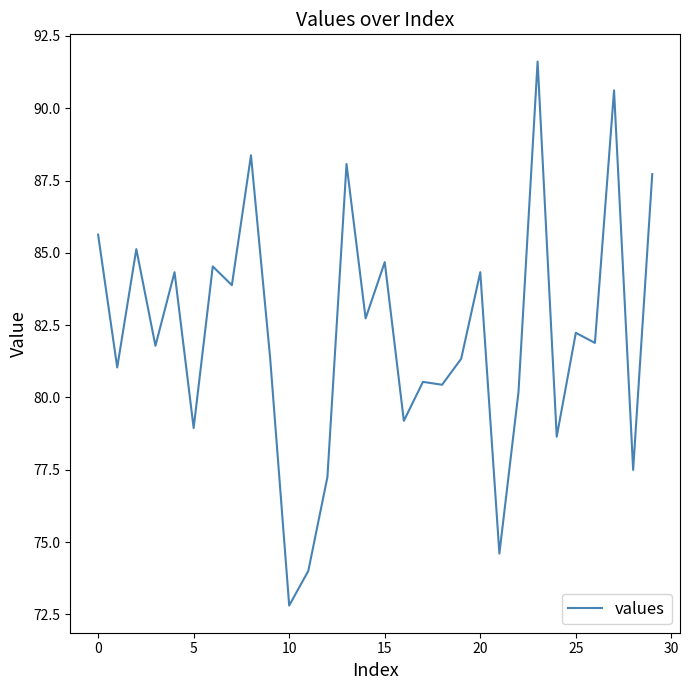

What is the difference between the maximum and minimum values?

18.8